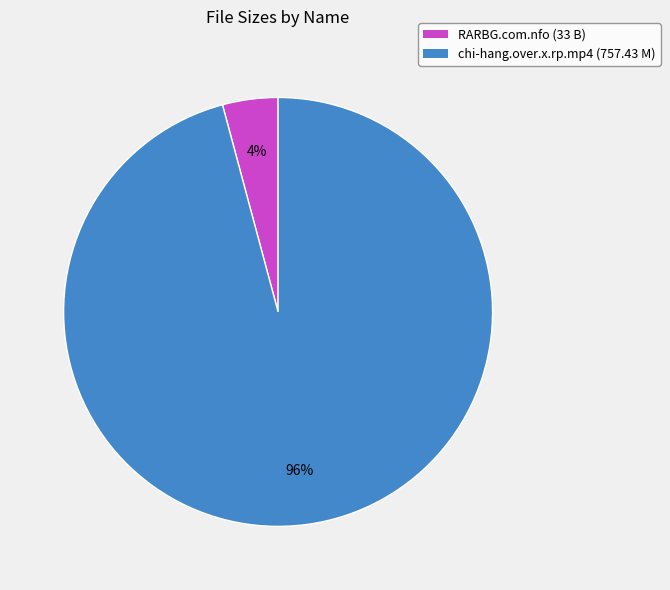

Does any single category account for the majority?

Yes